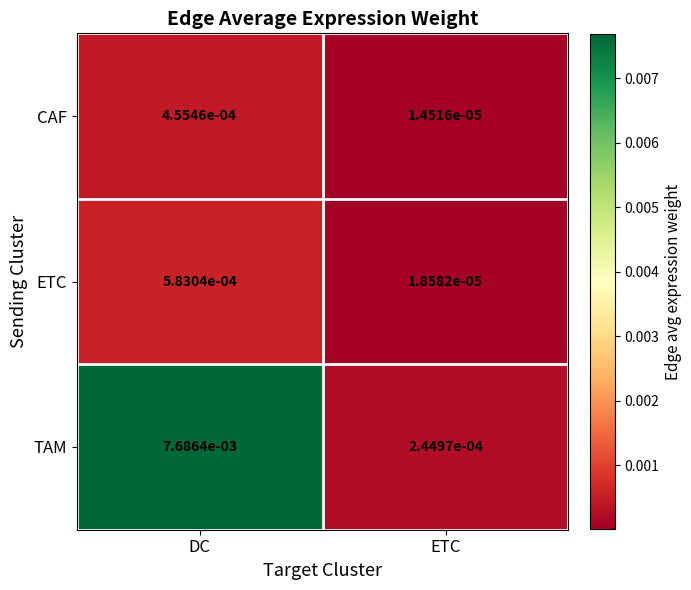

Which series changed the most between DC and ETC?

TAM